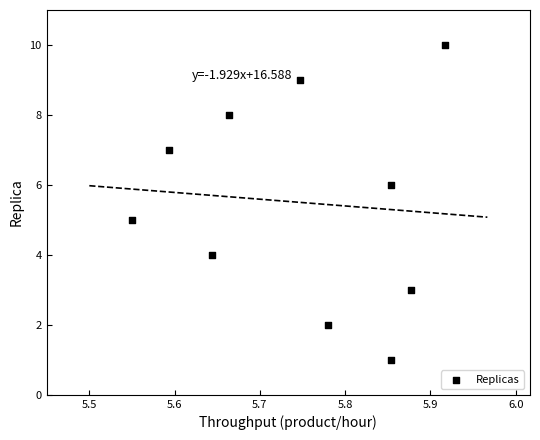

What is the range of Y values (max minus min)?

9